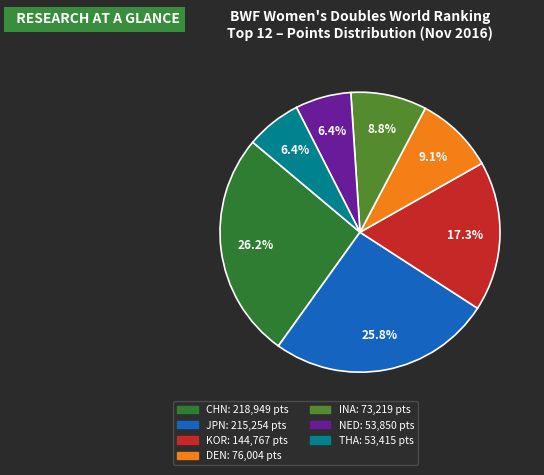

Is there any slice that represents more than half of the pie?

No